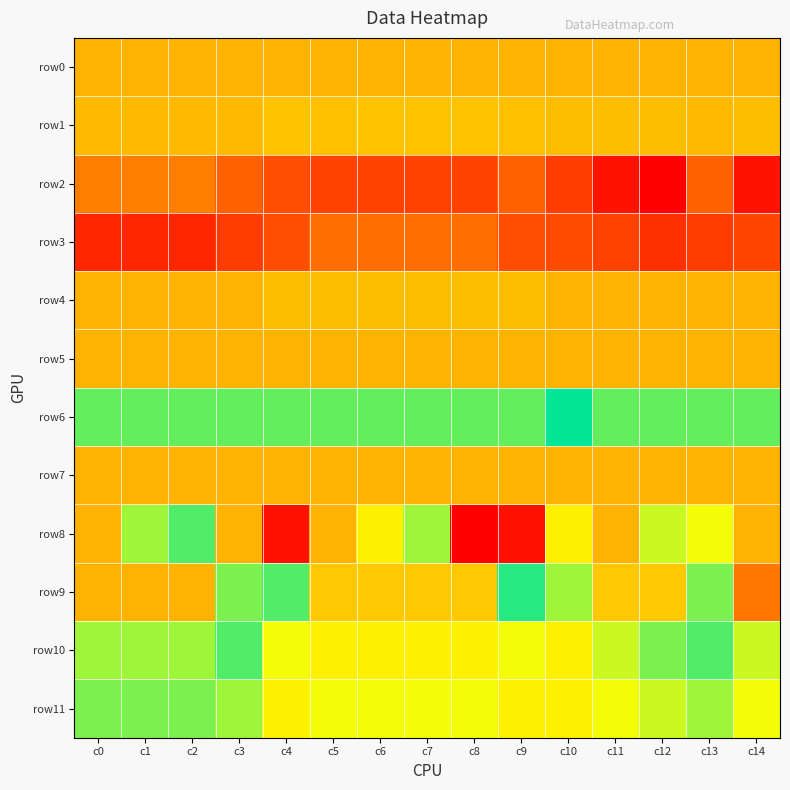

Reading left to right, transcribe all the data shown in this chart.

row0: c0=0	c1=0	c2=0	c3=0	c4=0	c5=0	c6=0	c7=0	c8=0	c9=0	c10=0	c11=0	c12=0	c13=0	c14=0
row1: c0=2	c1=2	c2=2	c3=2	c4=6	c5=5	c6=6	c7=6	c8=6	c9=5	c10=3	c11=3	c12=3	c13=2	c14=3
row2: c0=-21	c1=-21	c2=-21	c3=-33	c4=-40	c5=-45	c6=-45	c7=-45	c8=-45	c9=-34	c10=-48	c11=-64	c12=-72	c13=-33	c14=-64
row3: c0=-56	c1=-56	c2=-56	c3=-48	c4=-41	c5=-28	c6=-28	c7=-28	c8=-28	c9=-41	c10=-42	c11=-45	c12=-52	c13=-48	c14=-44
row4: c0=0	c1=0	c2=0	c3=0	c4=3	c5=3	c6=3	c7=3	c8=3	c9=3	c10=0	c11=0	c12=0	c13=0	c14=0
row5: c0=0	c1=0	c2=0	c3=0	c4=0	c5=0	c6=0	c7=0	c8=0	c9=0	c10=0	c11=0	c12=0	c13=0	c14=0
row6: c0=100	c1=100	c2=100	c3=100	c4=100	c5=100	c6=100	c7=100	c8=100	c9=100	c10=80	c11=100	c12=100	c13=100	c14=100
row7: c0=0	c1=0	c2=0	c3=0	c4=0	c5=0	c6=0	c7=0	c8=0	c9=0	c10=0	c11=0	c12=0	c13=0	c14=0
row8: c0=0	c1=48	c2=96	c3=0	c4=224	c5=160	c6=136	c7=112	c8=232	c9=224	c10=136	c11=0	c12=40	c13=128	c14=0
row9: c0=0	c1=0	c2=0	c3=56	c4=96	c5=152	c6=152	c7=152	c8=152	c9=72	c10=112	c11=152	c12=152	c13=56	c14=184
row10: c0=48	c1=48	c2=48	c3=64	c4=32	c5=24	c6=24	c7=24	c8=24	c9=32	c10=24	c11=40	c12=56	c13=64	c14=40
row11: c0=56	c1=56	c2=56	c3=48	c4=24	c5=32	c6=32	c7=32	c8=32	c9=24	c10=24	c11=32	c12=40	c13=48	c14=32